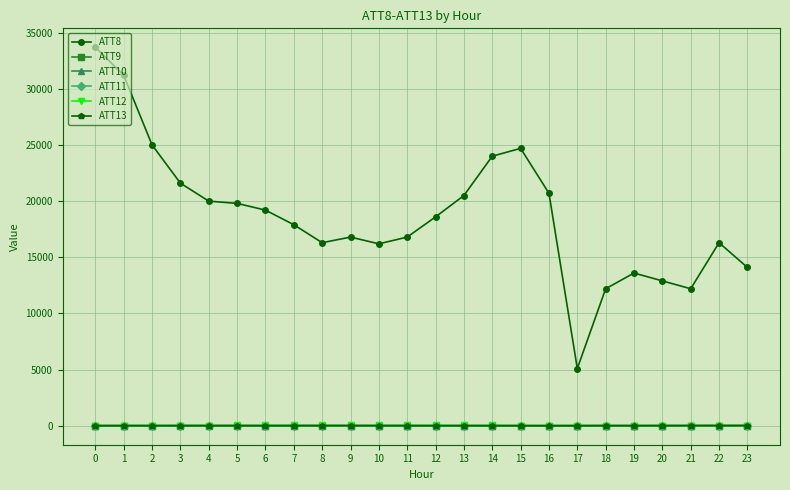

The ATT10 series shows 26.7 at 5. True or false?

True